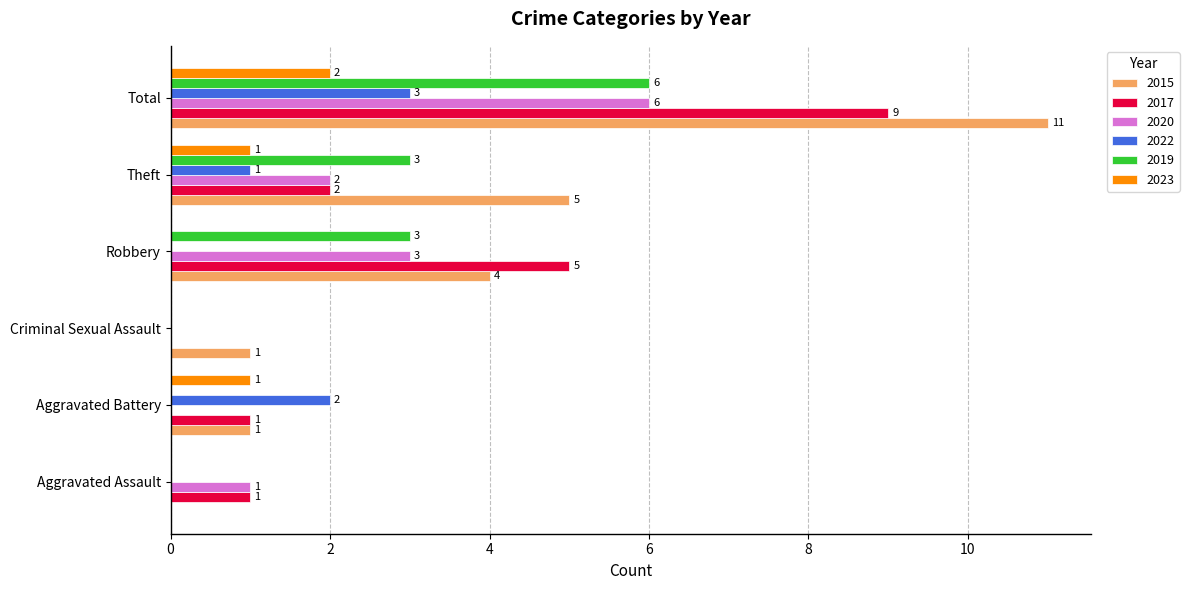

What is the maximum value for 2019?

6